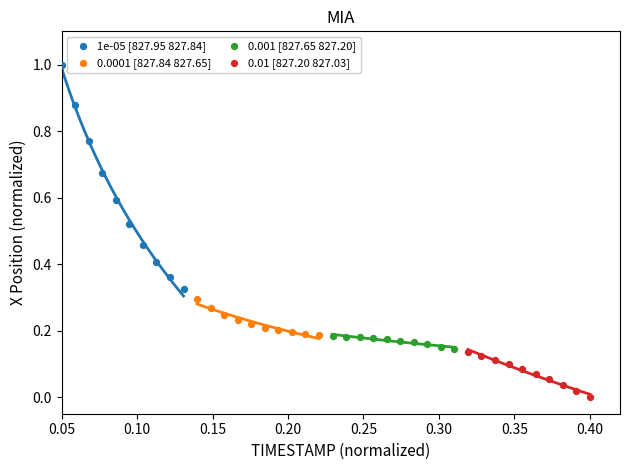

Which series contains the lowest Y value?

0.01 [827.20 827.03]